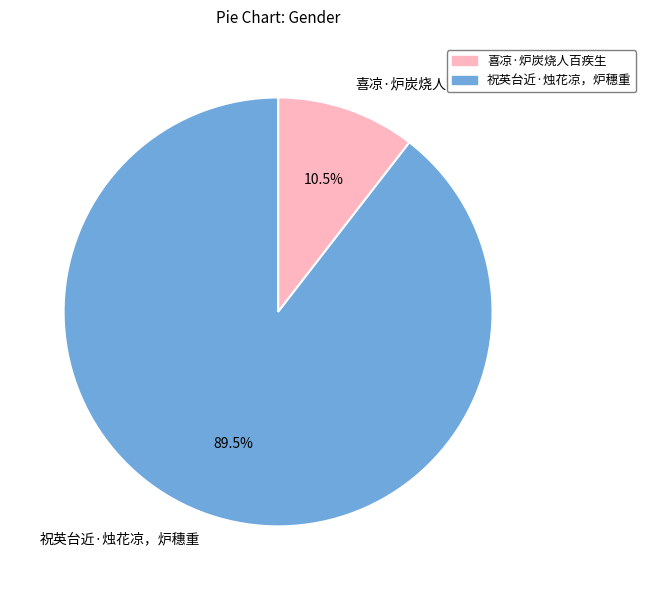

Between 喜凉·炉炭烧人百疾生 and 祝英台近·烛花凉，炉穗重, which is larger?

祝英台近·烛花凉，炉穗重